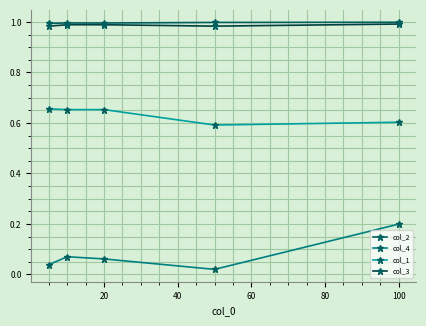

True or false: col_1 has more than 1 interior local peaks.

False